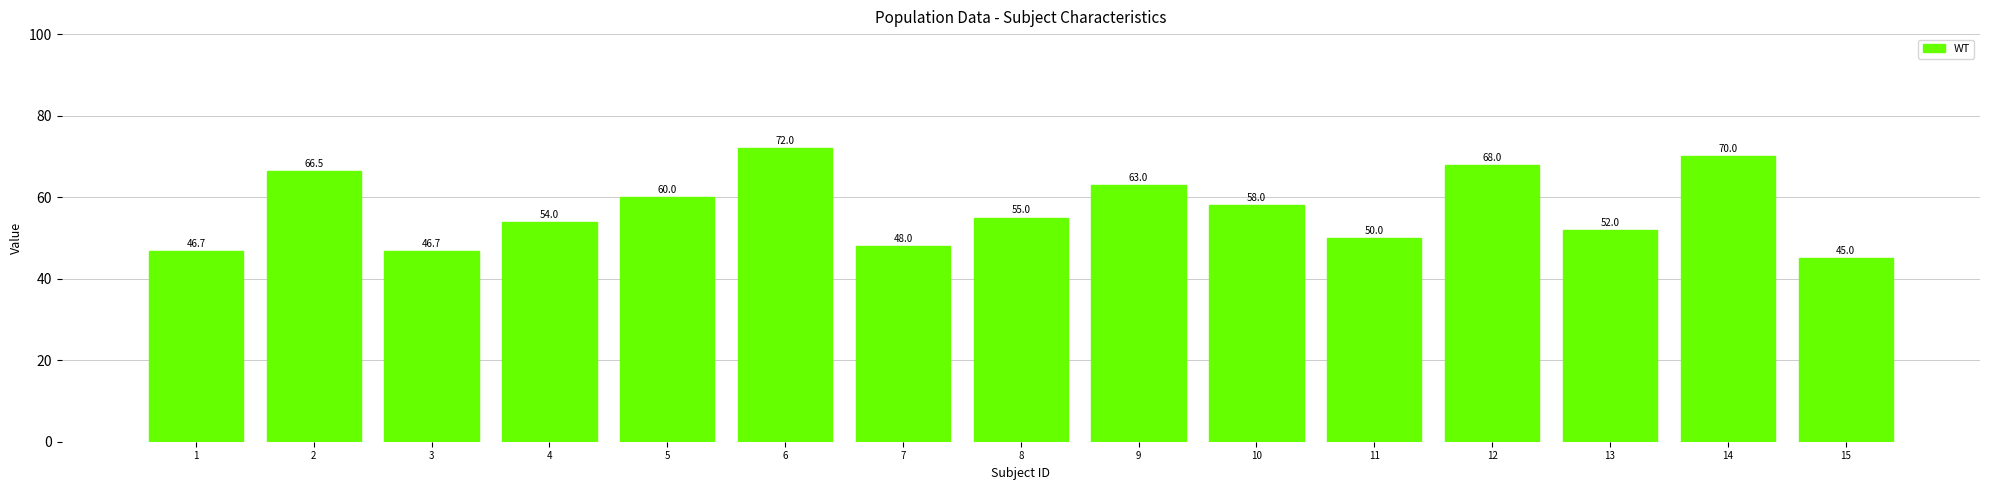

What is the value of the 4th bar from the left?

54.0